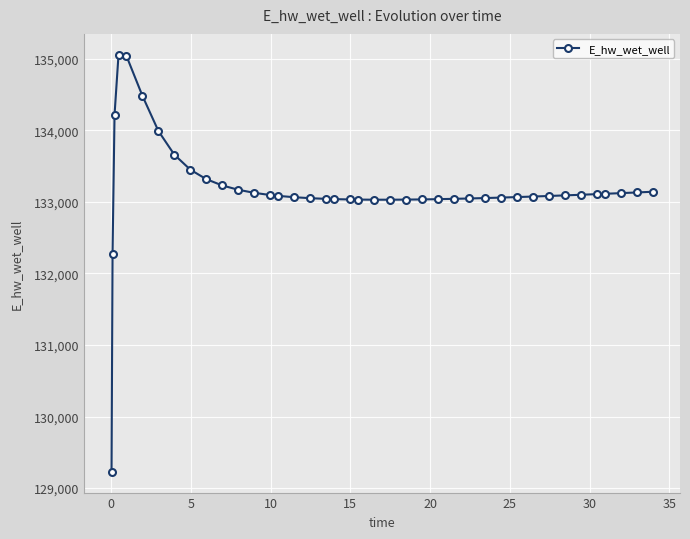

What is the value of the 3rd point from the left?

134213.5